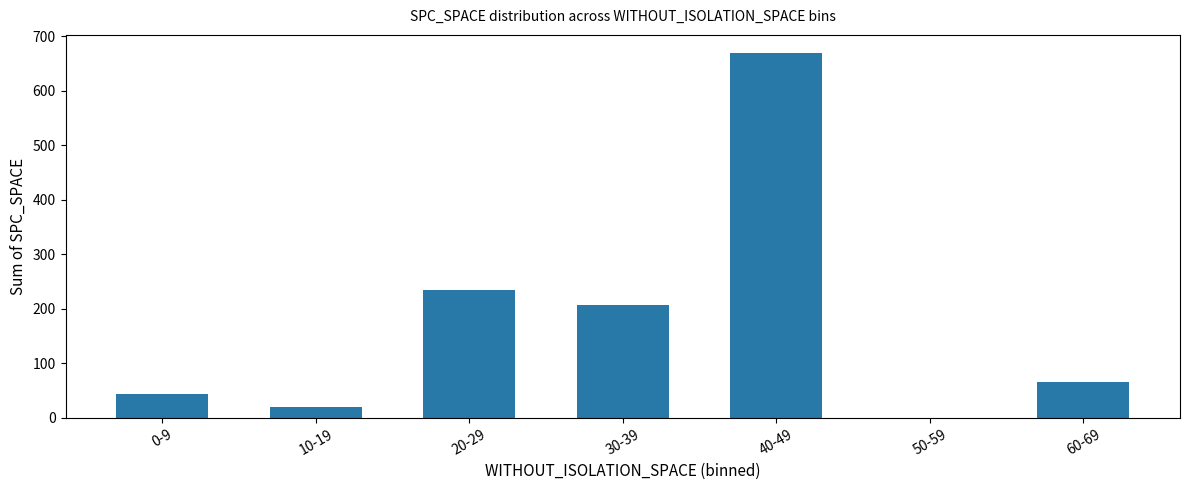

At which label is the value closest to 334?

20-29